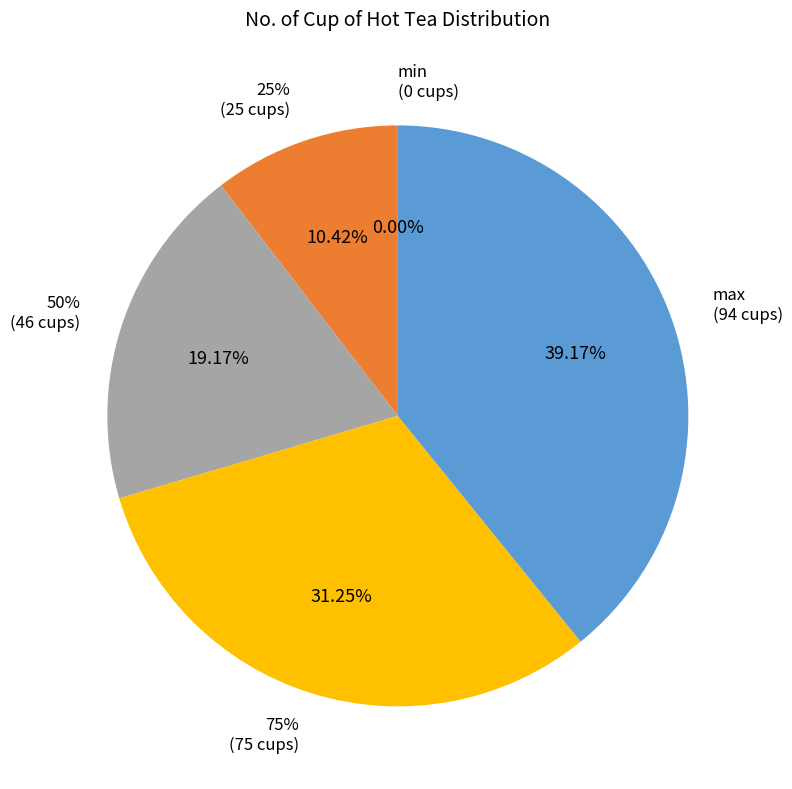

How many slices are in this pie chart?

5